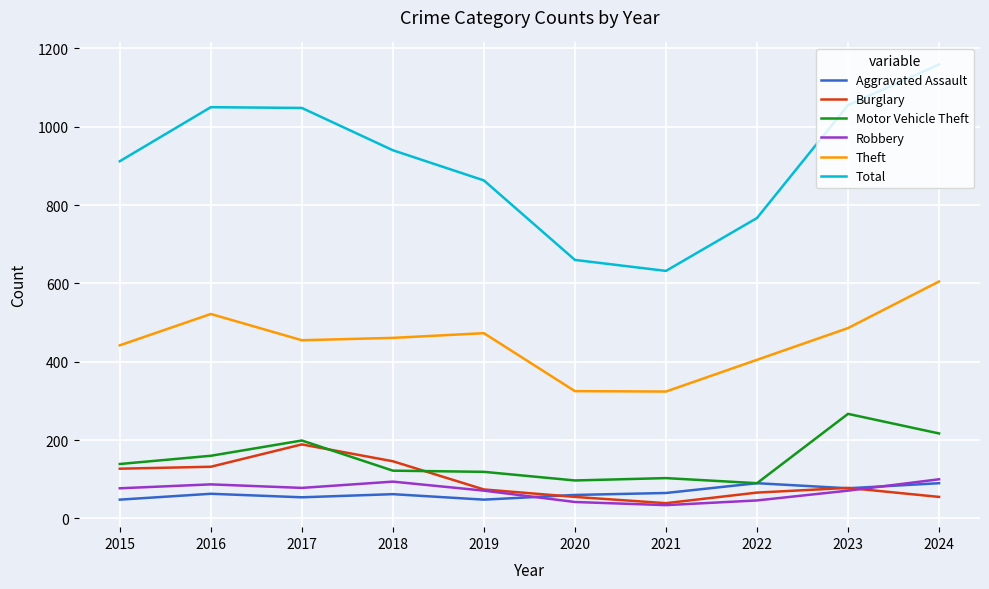

True or false: Theft and Robbery intersect in this chart.

False